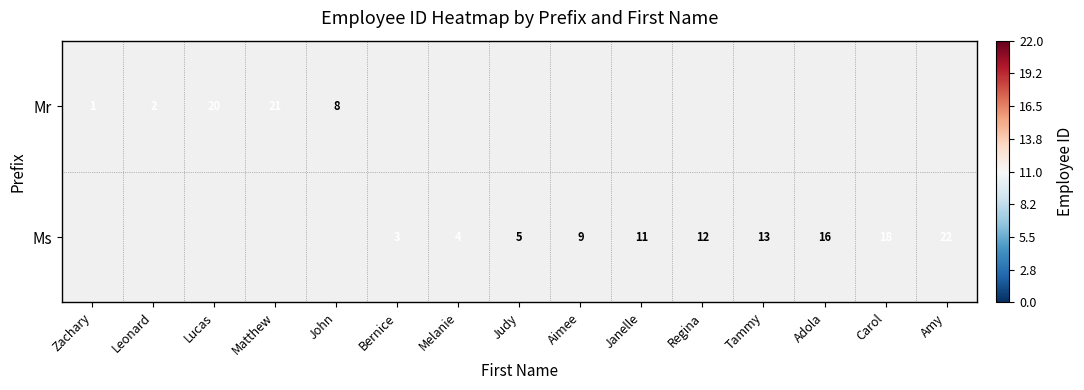

Between Aimee and Lucas, which is larger?

Lucas